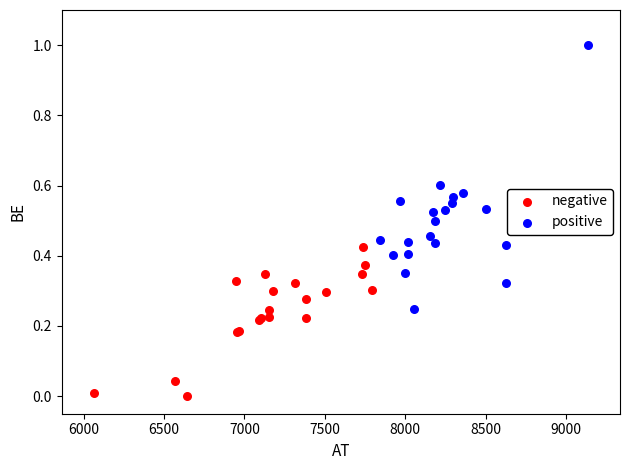

Which series reaches the maximum Y coordinate?

positive